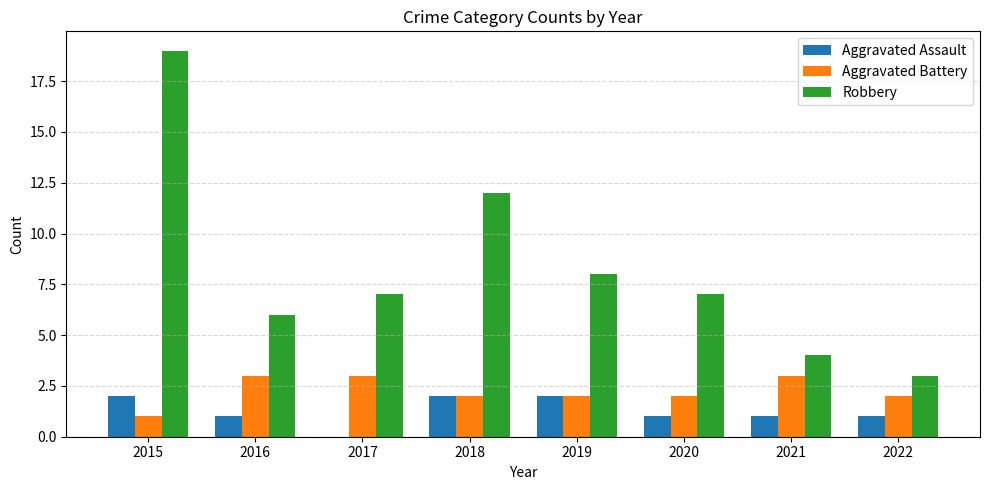

What is the sum of all Robbery values?

66